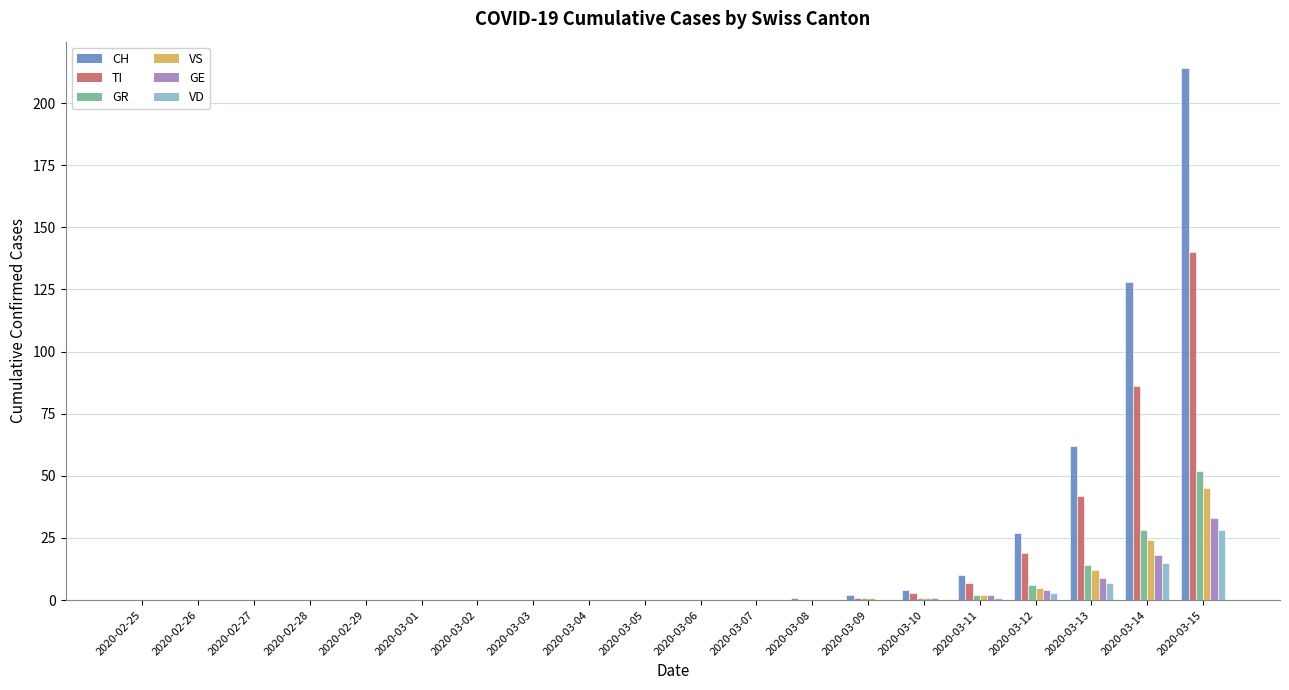

Which category has the highest value across all series?

2020-03-15